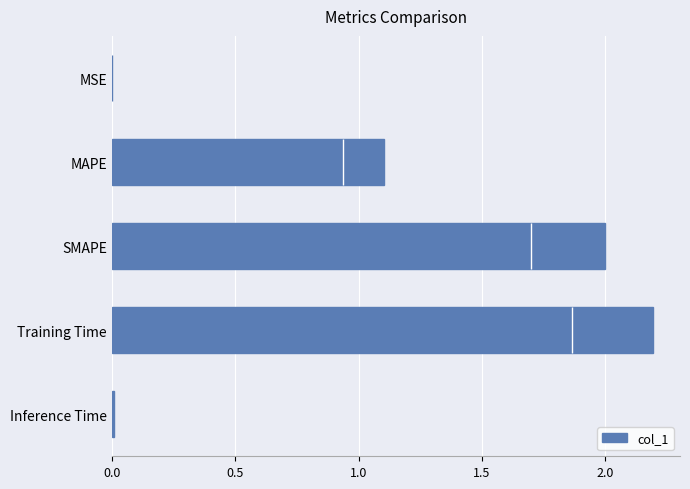

Are the bars horizontal?

Yes